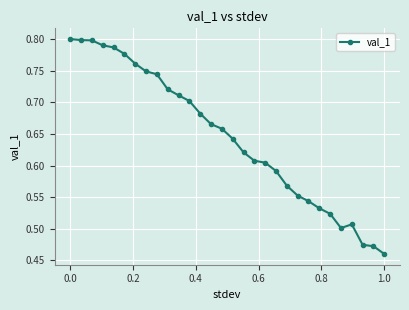

What is the difference between the second highest and minimum values?

0.3